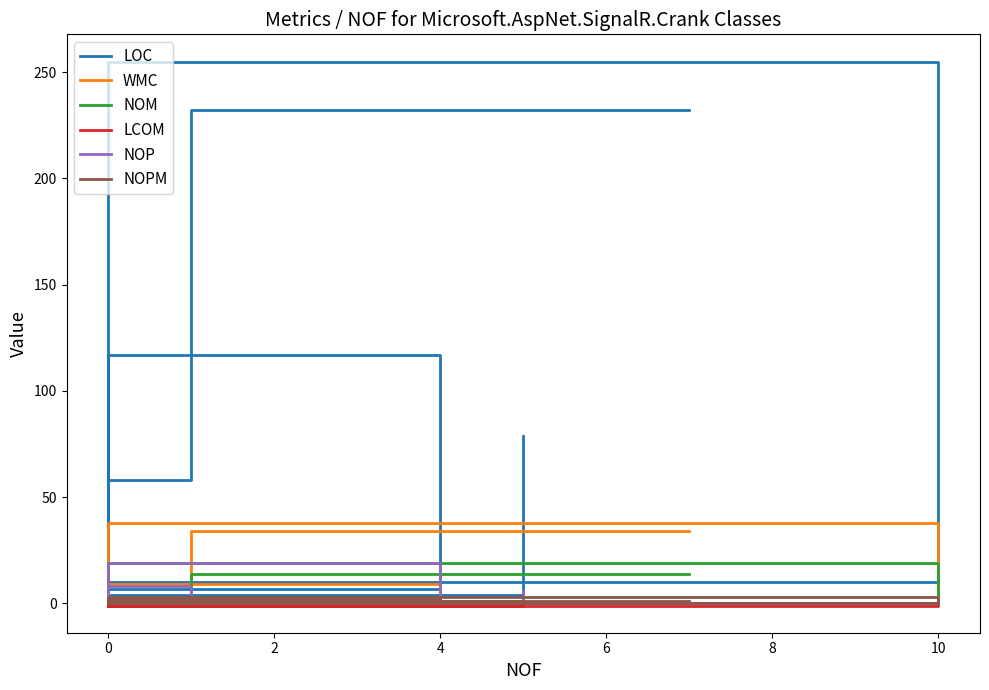

How many lines are shown in the chart?

6